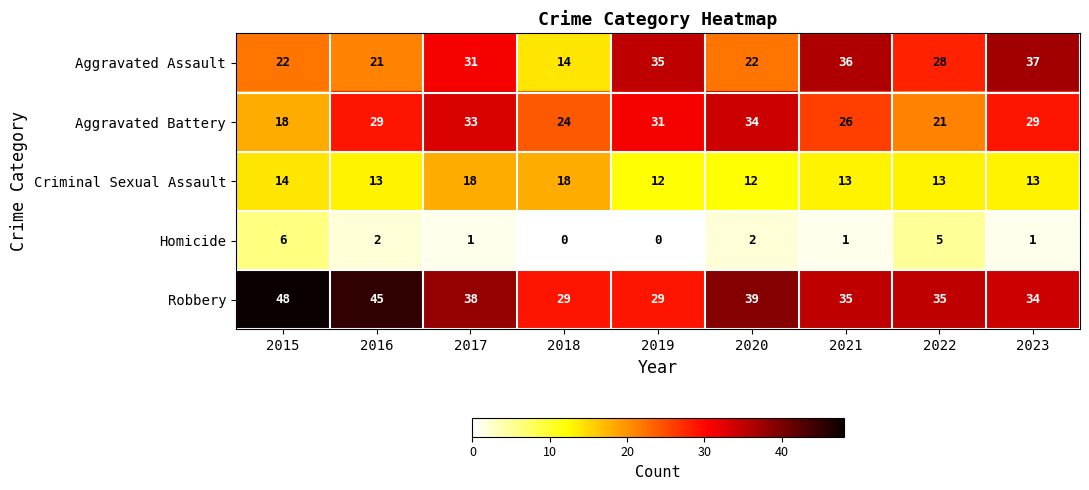

The value of Robbery at 2022 is 35. True or false?

True